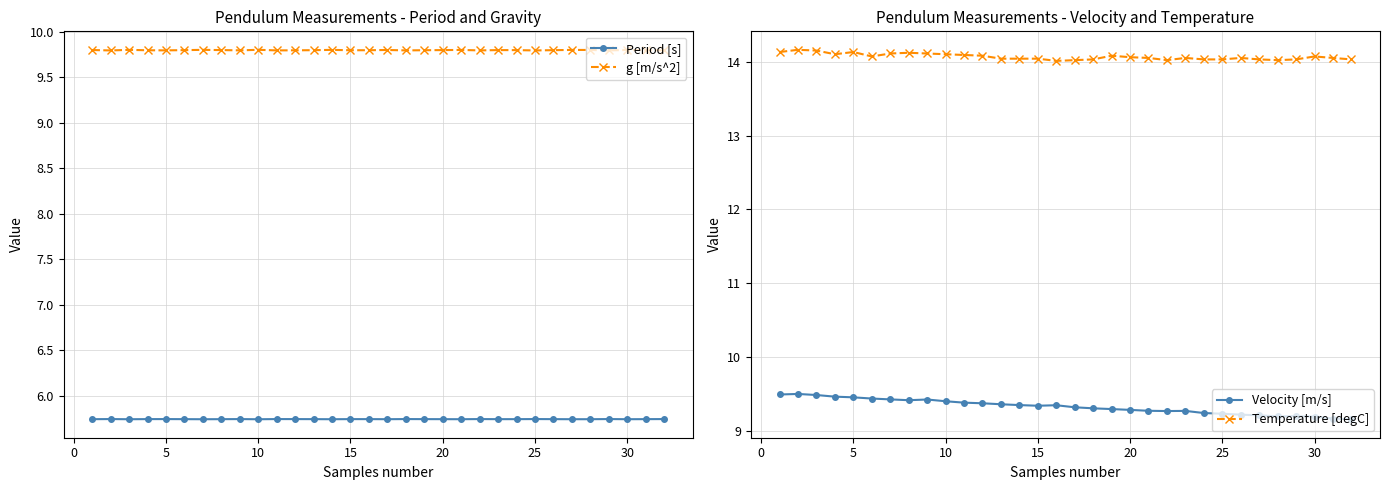

True or false: Period [s] has a value of 8.7 at 15.

False